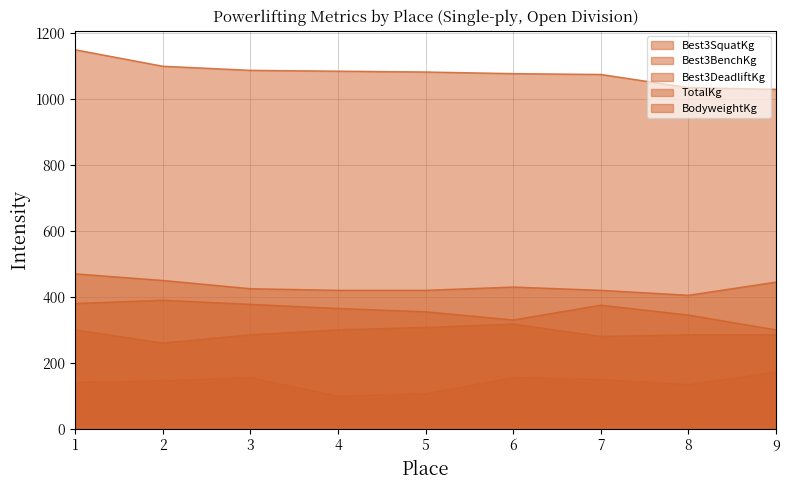

True or false: Best3SquatKg and Best3DeadliftKg cross at least once.

False